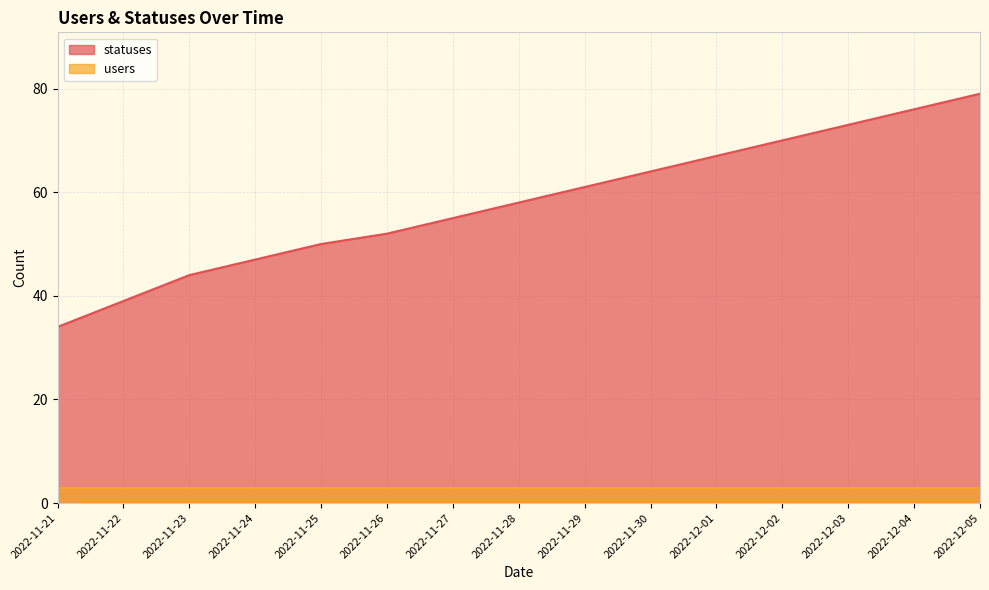

What is the value of the 7th point from the left?

55